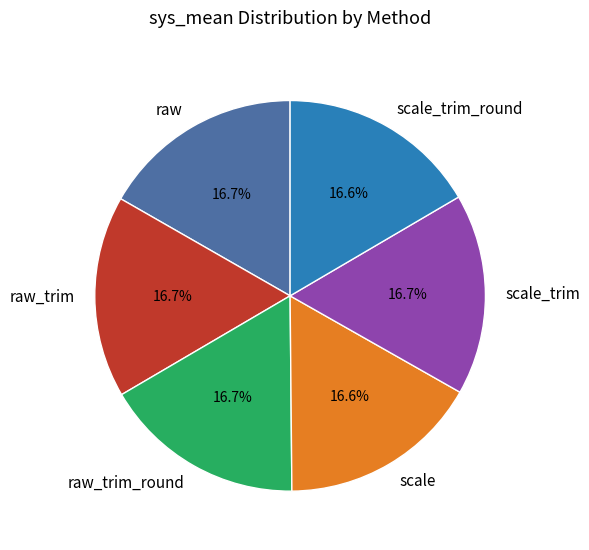

To the nearest percent, what percentage of the pie is scale_trim_round?

17%